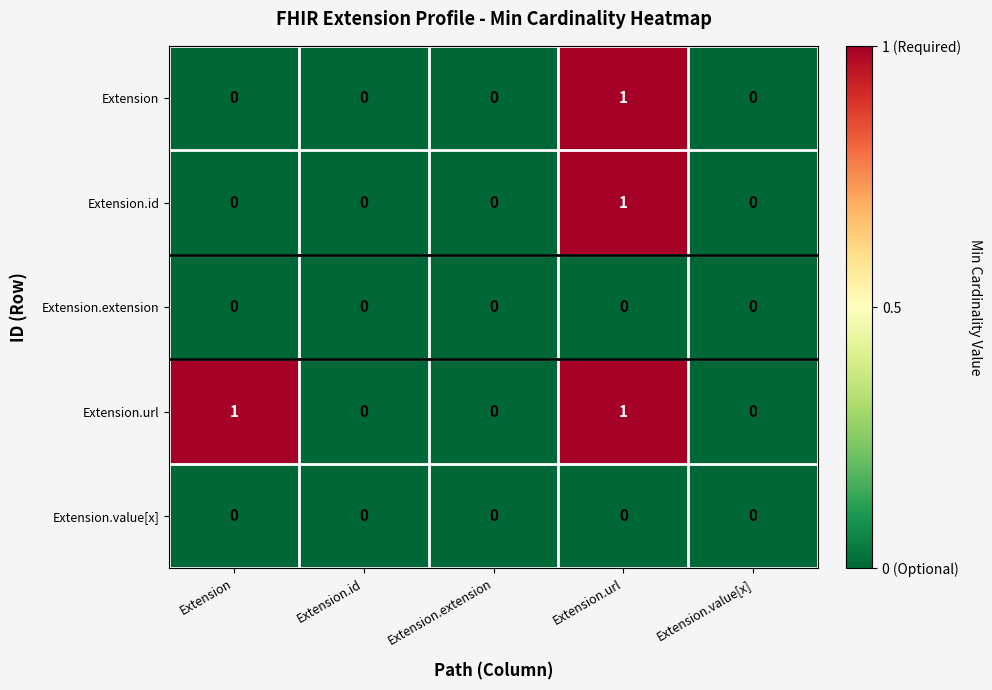

At which category is the sum across all series the highest?

Extension.url